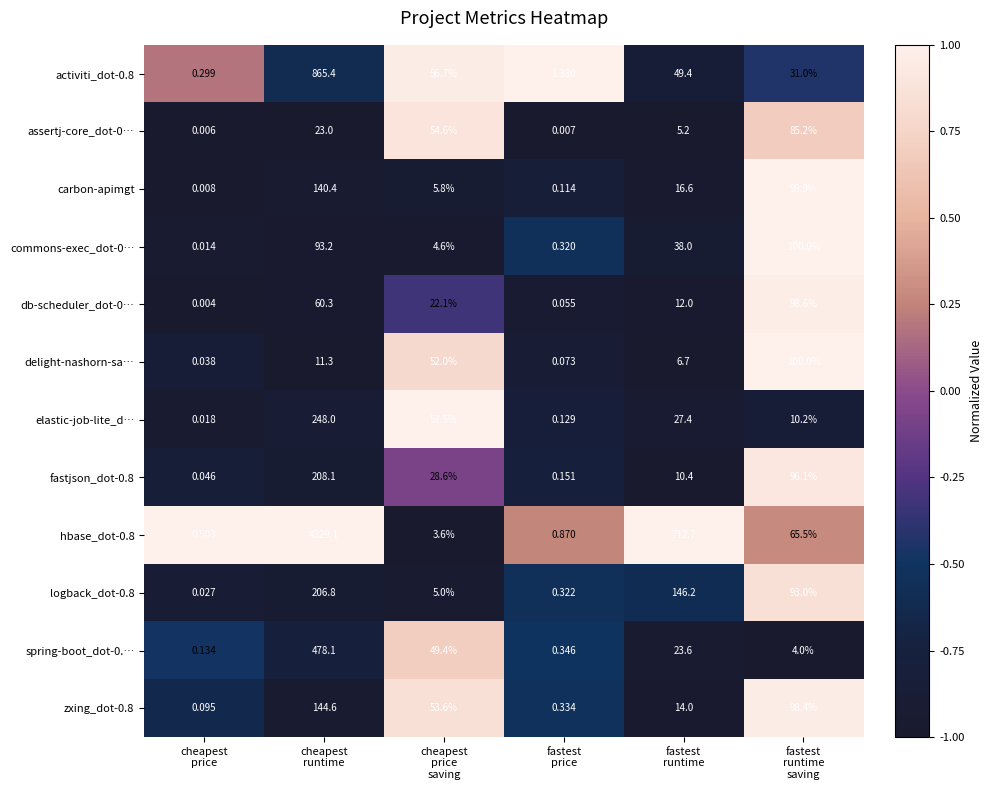

How many values in the fastjson_dot-0.8 series exceed 28?

3